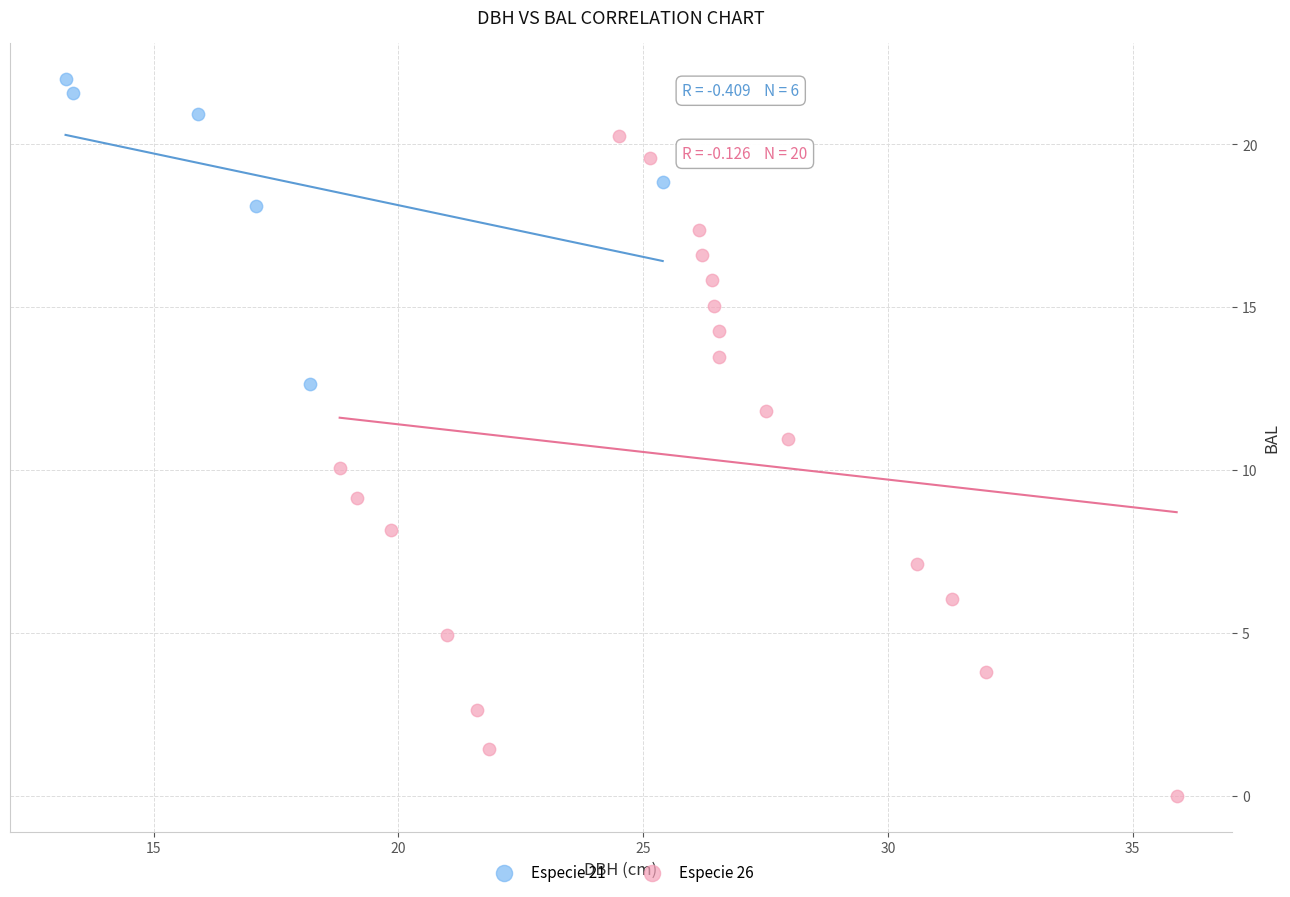

Which series reaches the minimum Y coordinate?

Especie 26